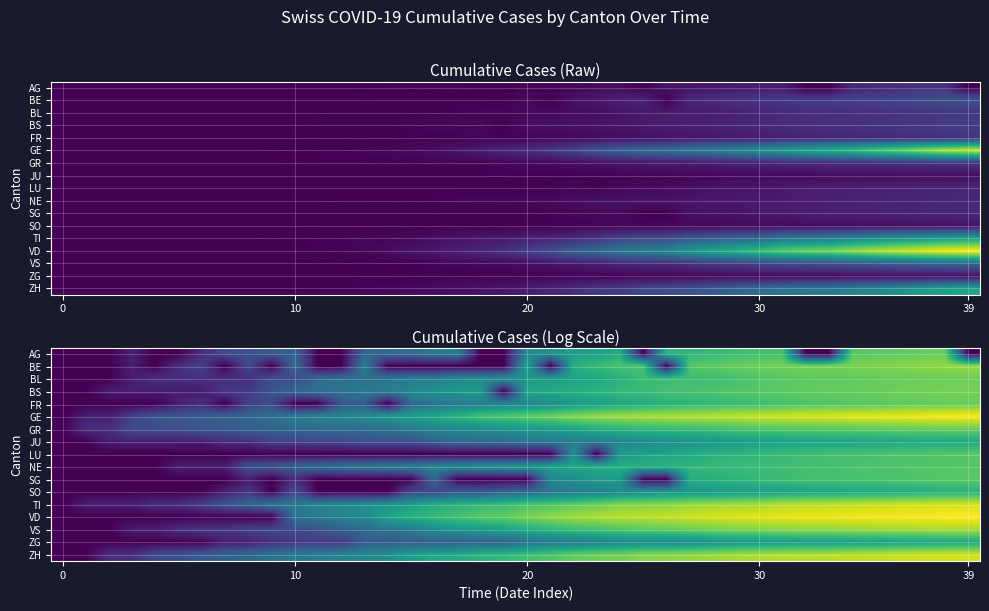

Between 10 and 29, which is larger?

29